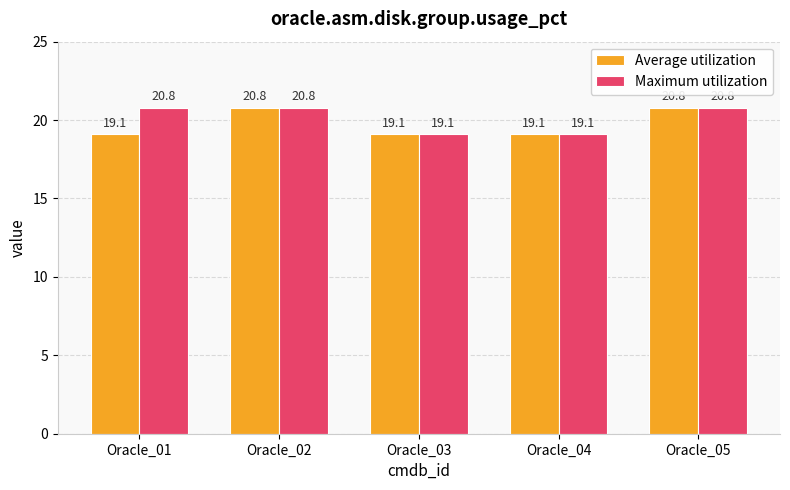

At how many categories does at least one series exceed 19?

5